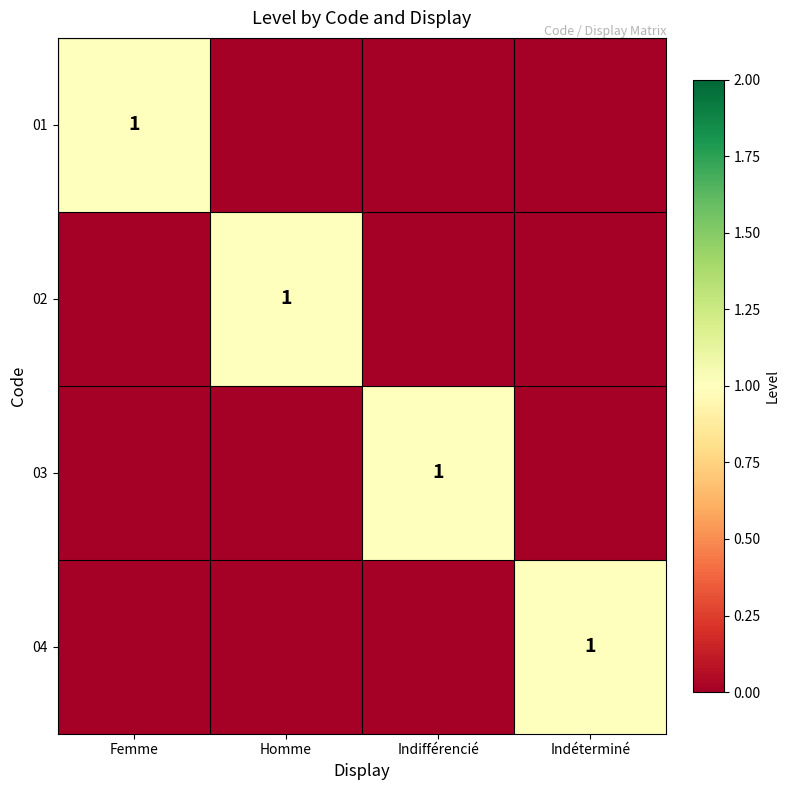

Count the number of categories in the chart.

4